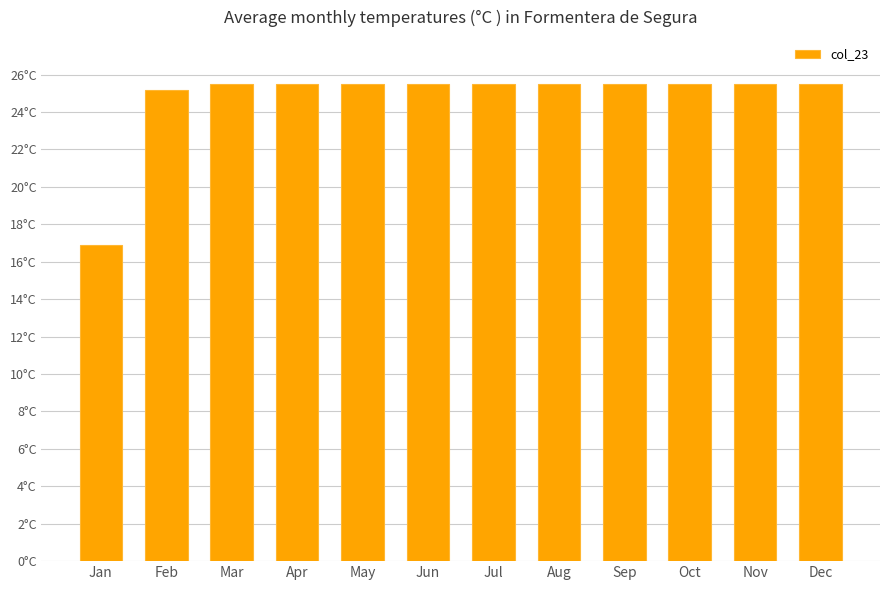

List the labels in order of value, smallest first.

Jan, Feb, Mar, Apr, May, Jun, Jul, Aug, Sep, Oct, Nov, Dec